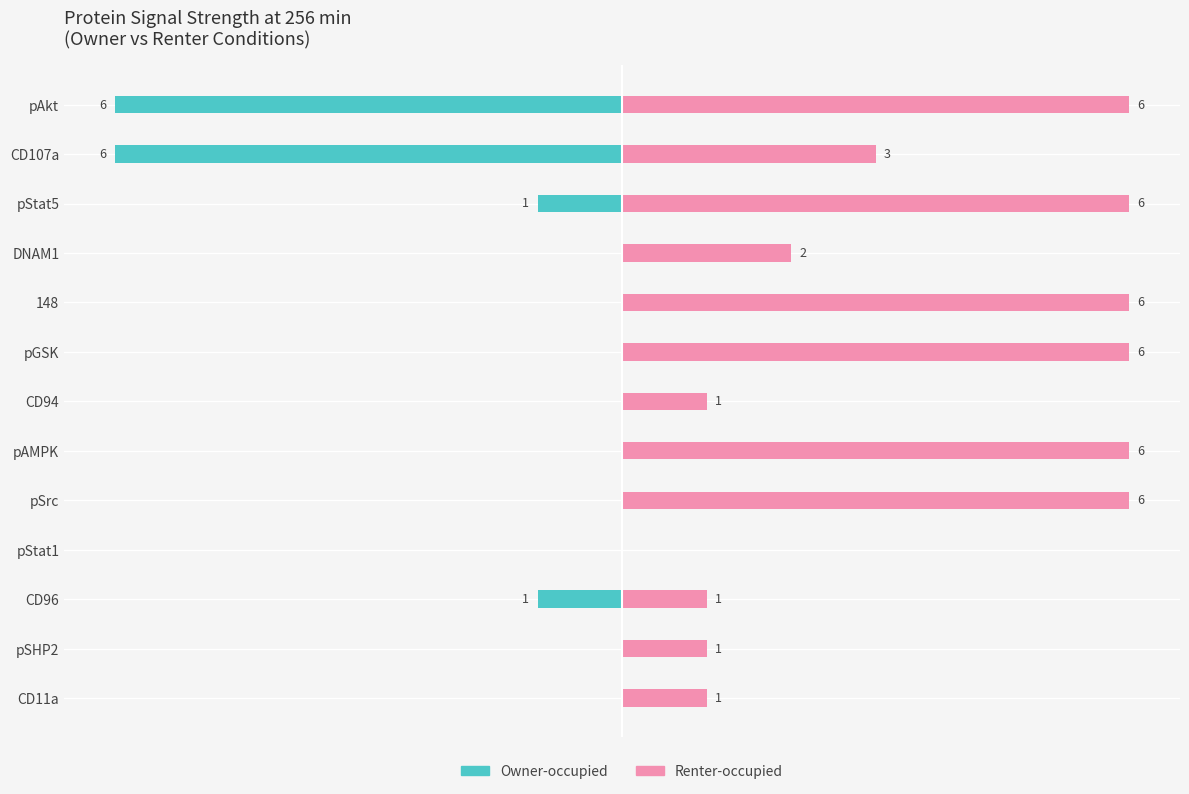

What is the minimum value for Owner-occupied?

-6